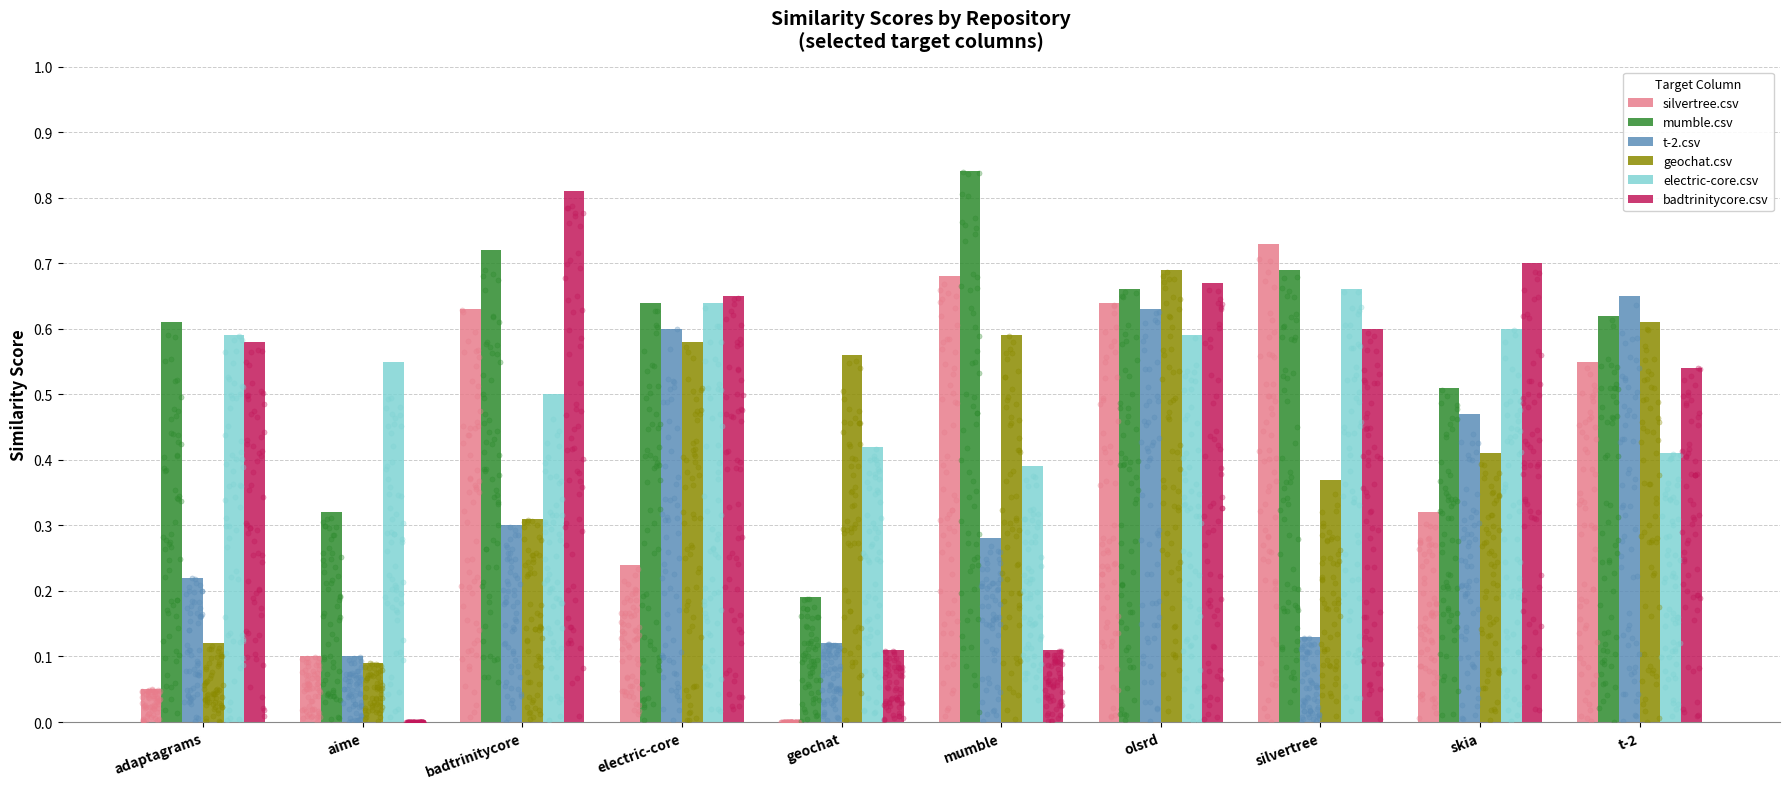

What are all the series names shown in the legend?

silvertree.csv, mumble.csv, t-2.csv, geochat.csv, electric-core.csv, badtrinitycore.csv